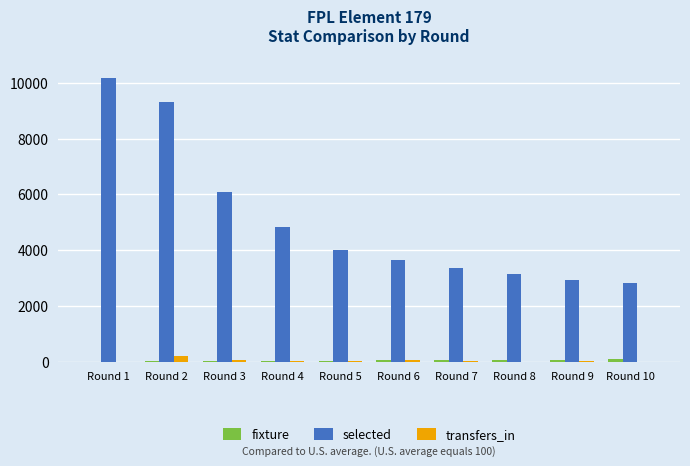

How many categories are shown in the chart?

10